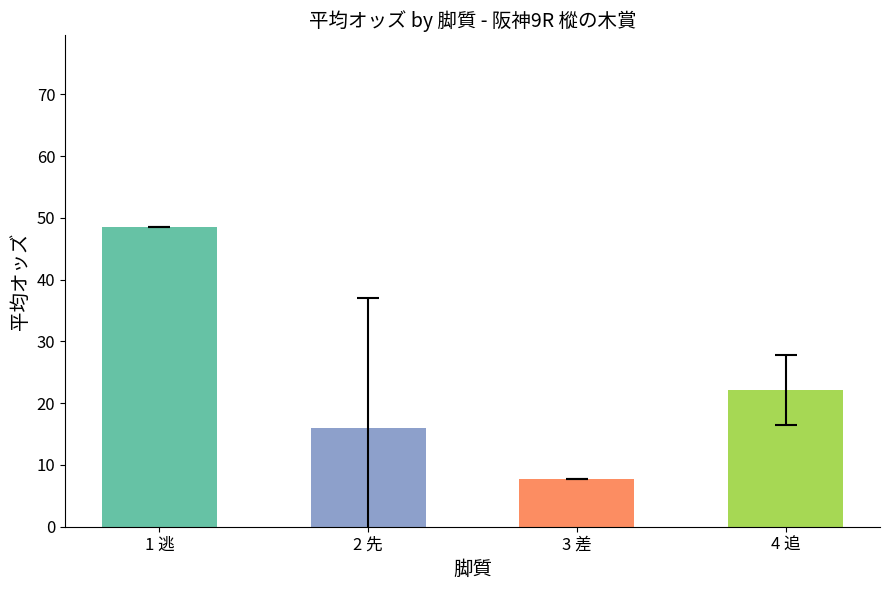

Are the bars grouped side by side (vs. stacked)?

No